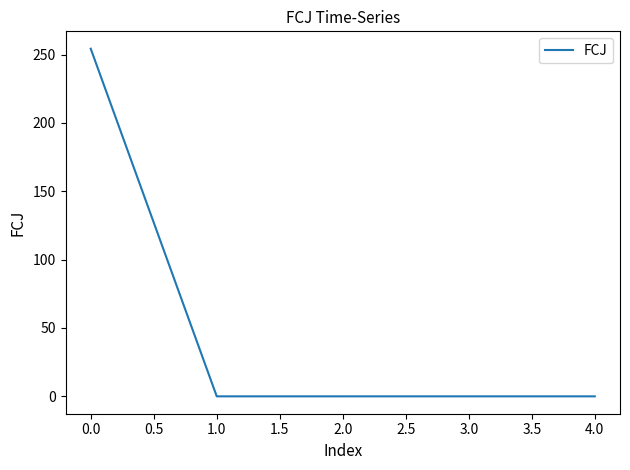

How many lines are shown in the chart?

1